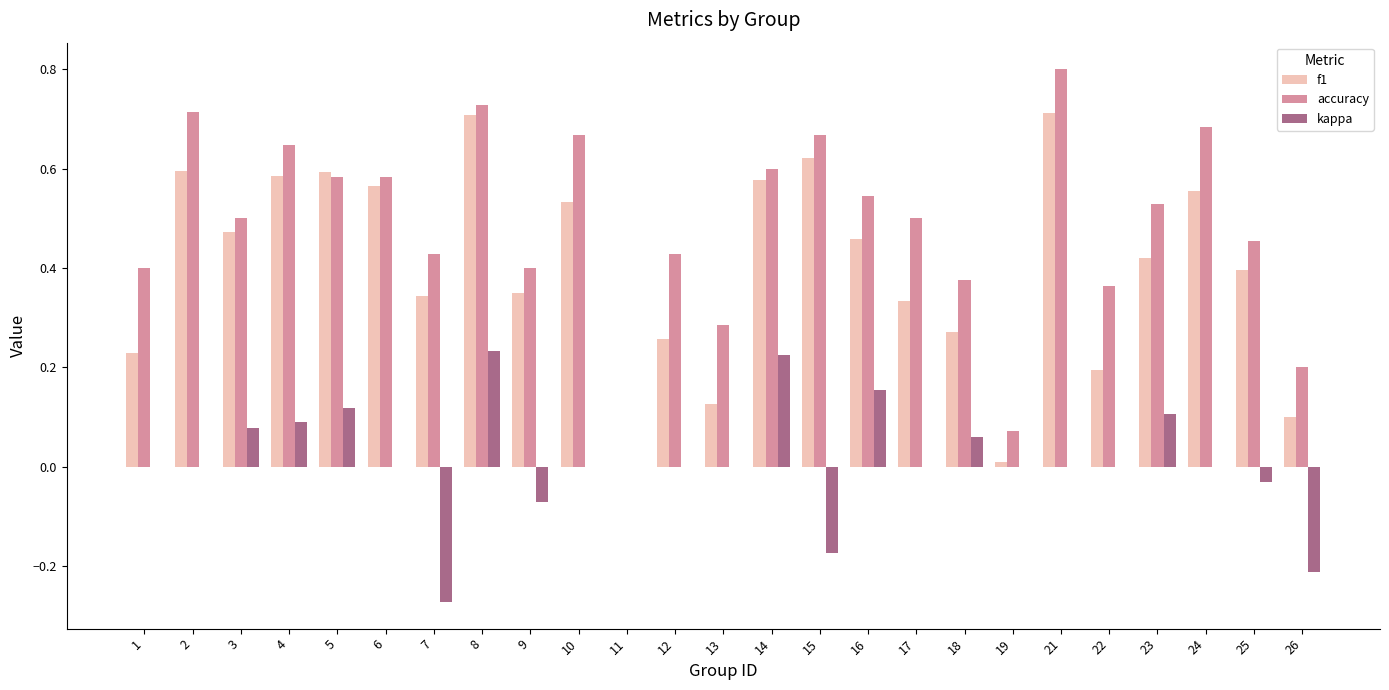

How many categories are shown in the chart?

25